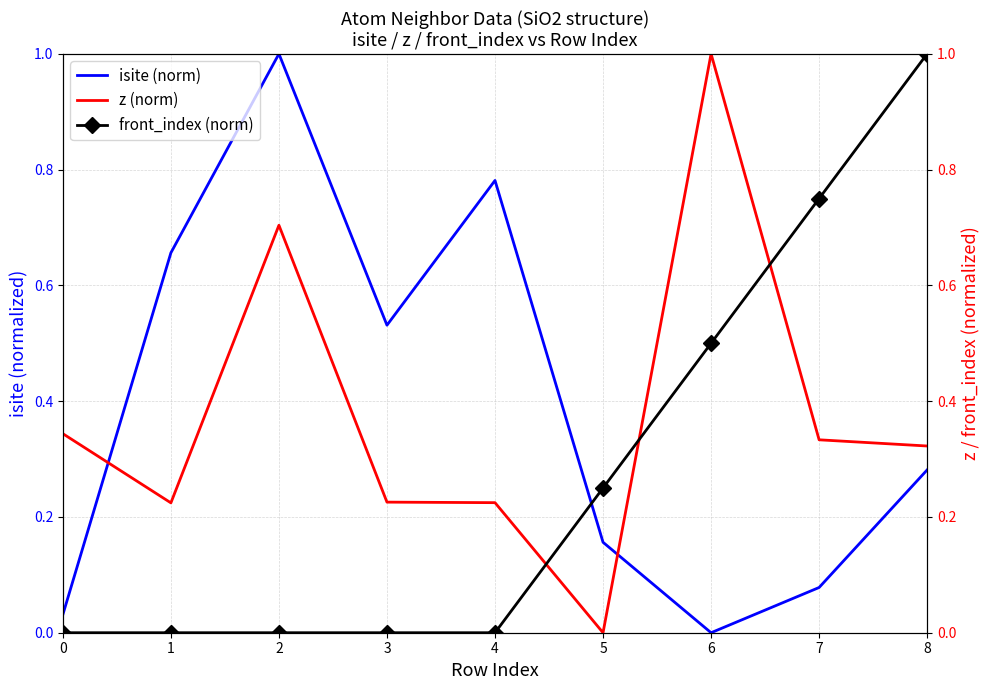

How many values in the isite (norm) series exceed 0?

8